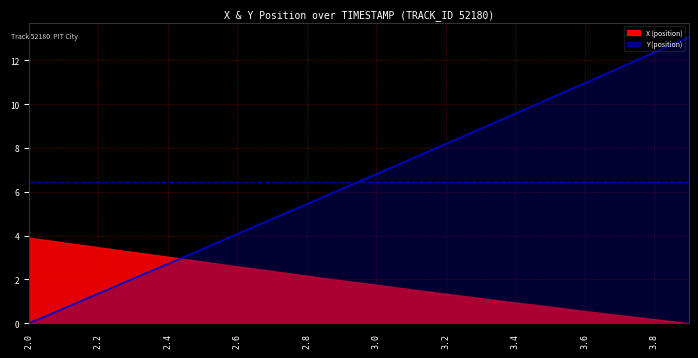

What is the ratio of the value at 3.2 to the value at 3.6?

0.7